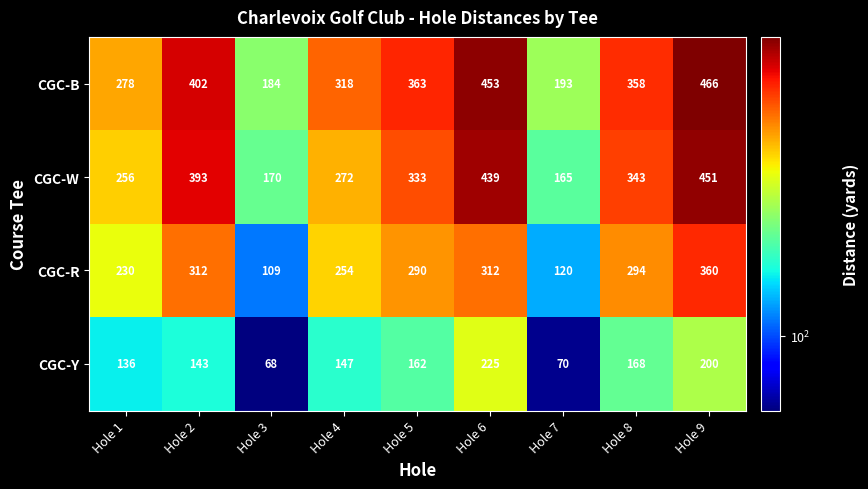

At which category is the sum across all series the highest?

Hole 9